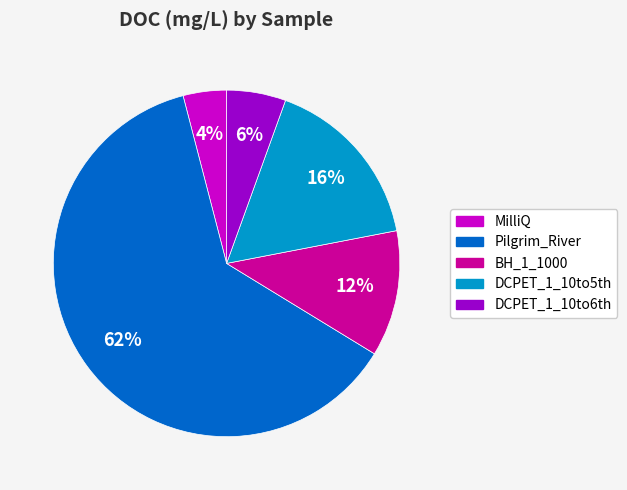

To the nearest percent, what portion does DCPET_1_10to5th represent?

16%